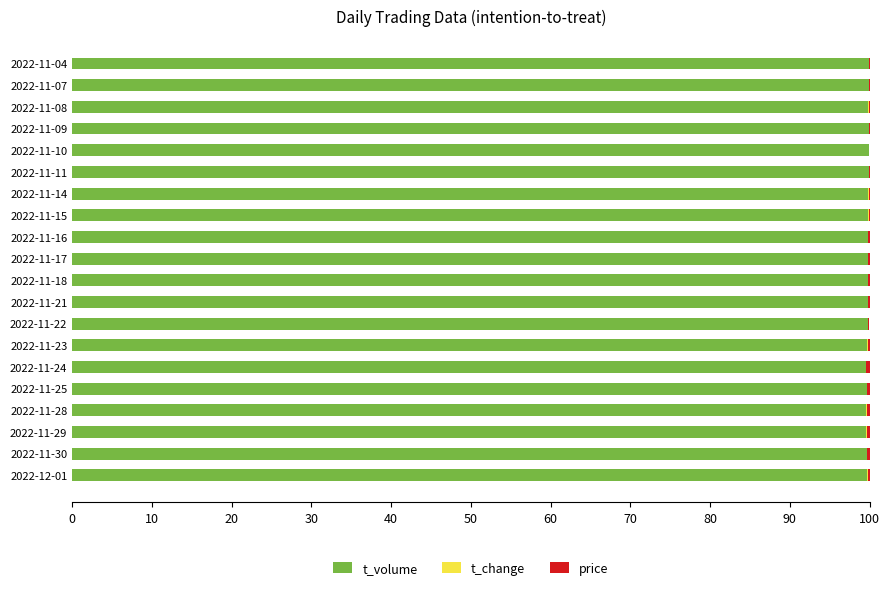

The value of t_volume at 2022-11-28 is 47.1. True or false?

False